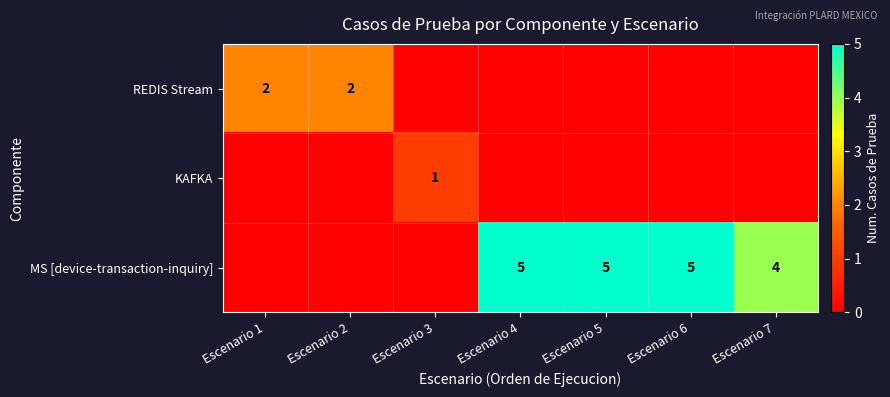

The REDIS Stream series shows 1 at Escenario 2. True or false?

False